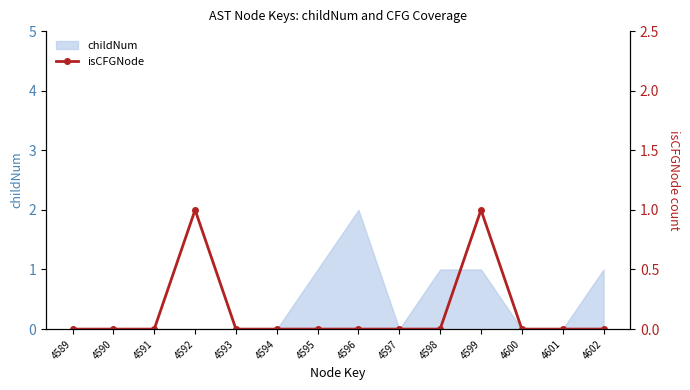

At which category does the chart reach its minimum across all series?

4589